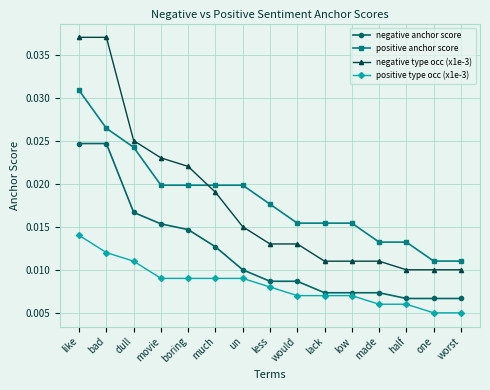

True or false: negative type occ (x1e-3) has a value of 0.1 at like.

False